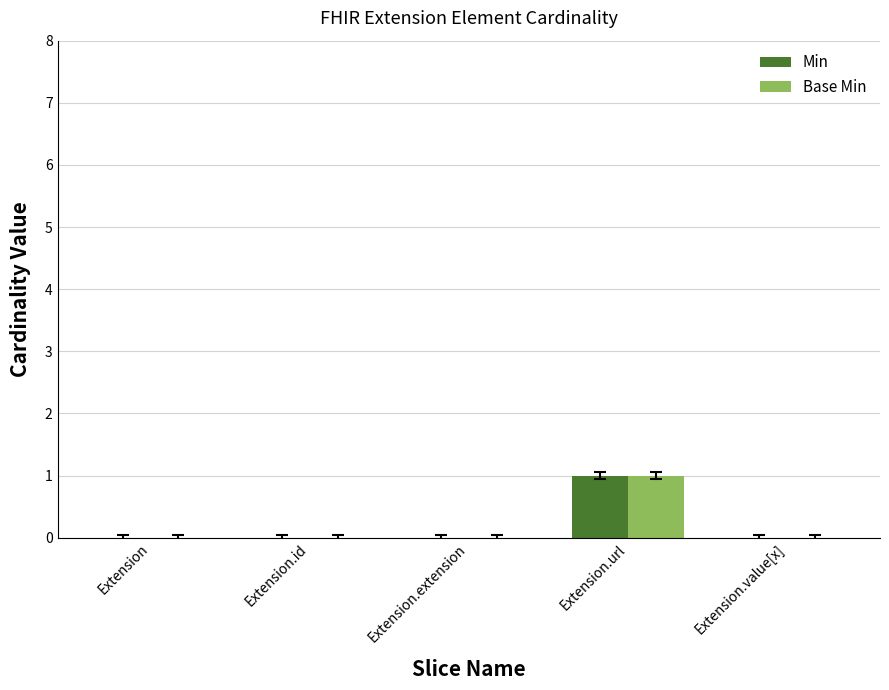

What is the greatest value displayed?

1